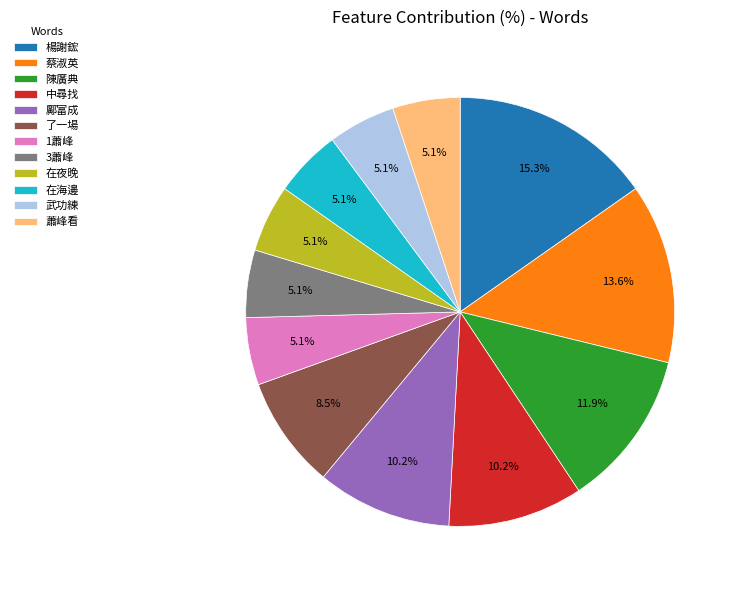

Which slice is the largest?

楊謝鋐